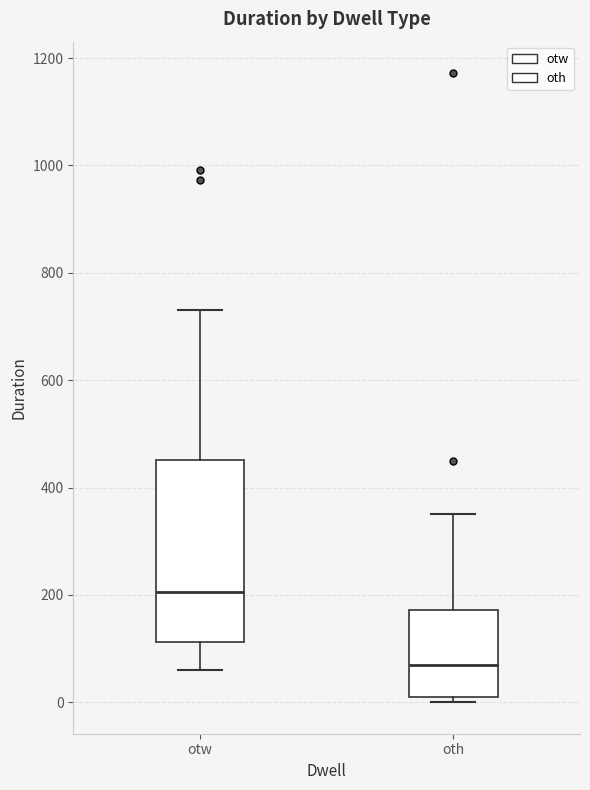

Where does the median line of the box for otw sit on the y-axis? The values are not printed on the chart, so give them approximately, as read against the axis.

200